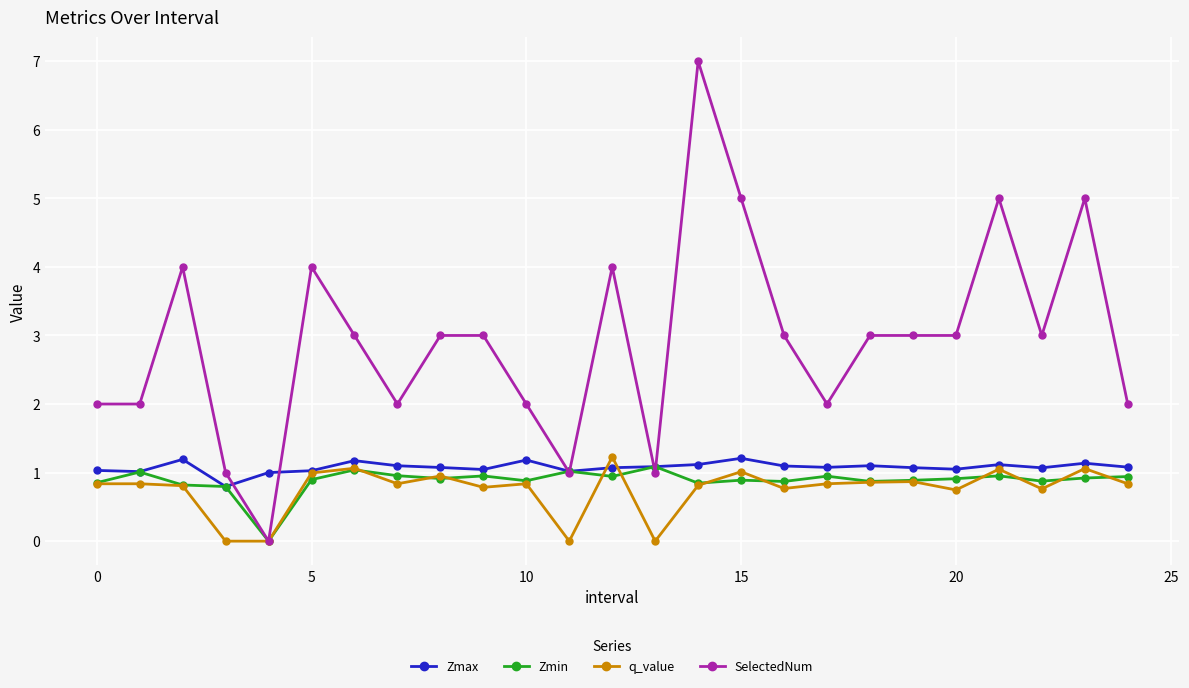

What is the lowest value of the Zmax series?

0.8